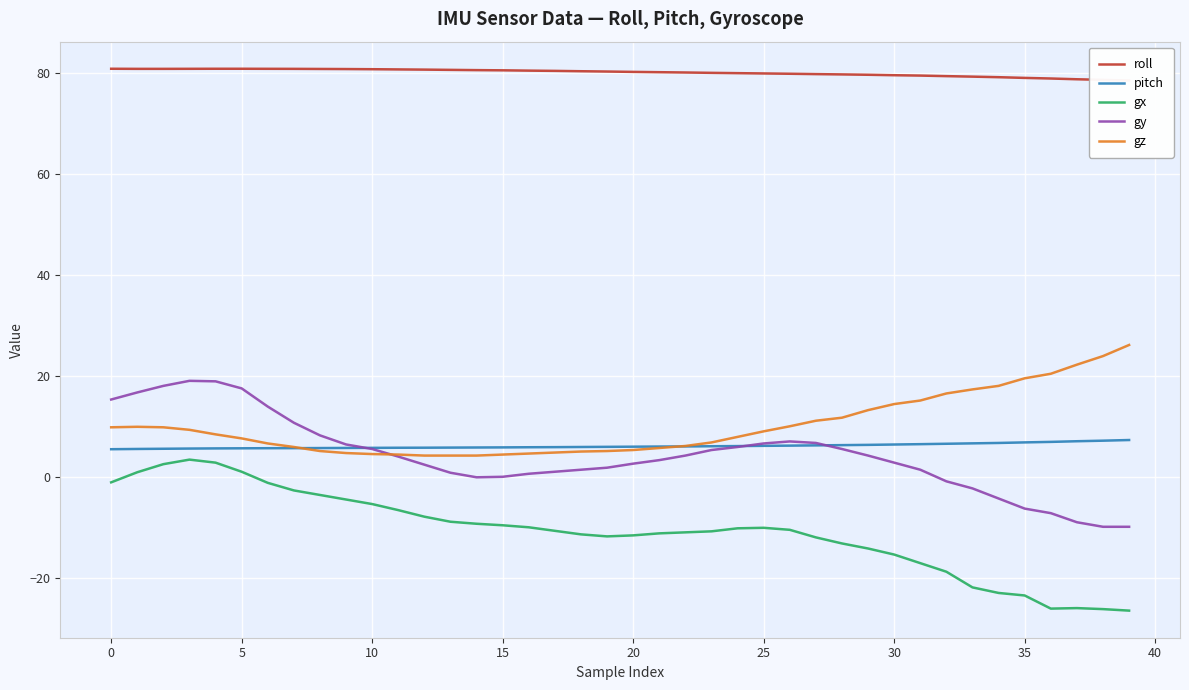

What is the approximate value of pitch at 25?

6.2